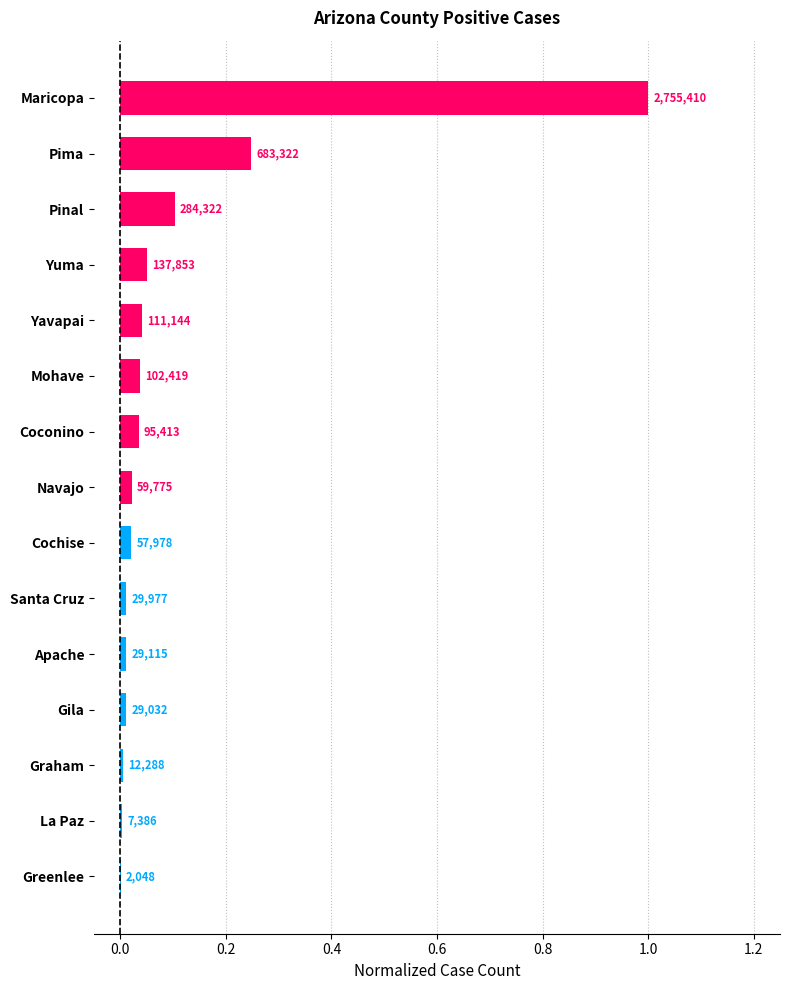

Are the bars grouped side by side (vs. stacked)?

No